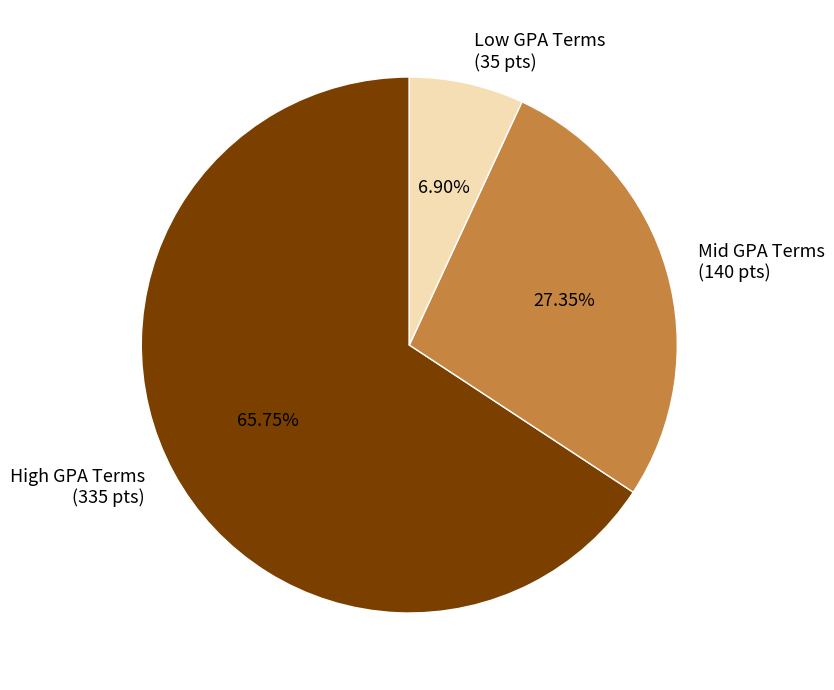

What is the ratio of the value at High GPA Terms (335 pts) to the value at Low GPA Terms (35 pts)?

9.5